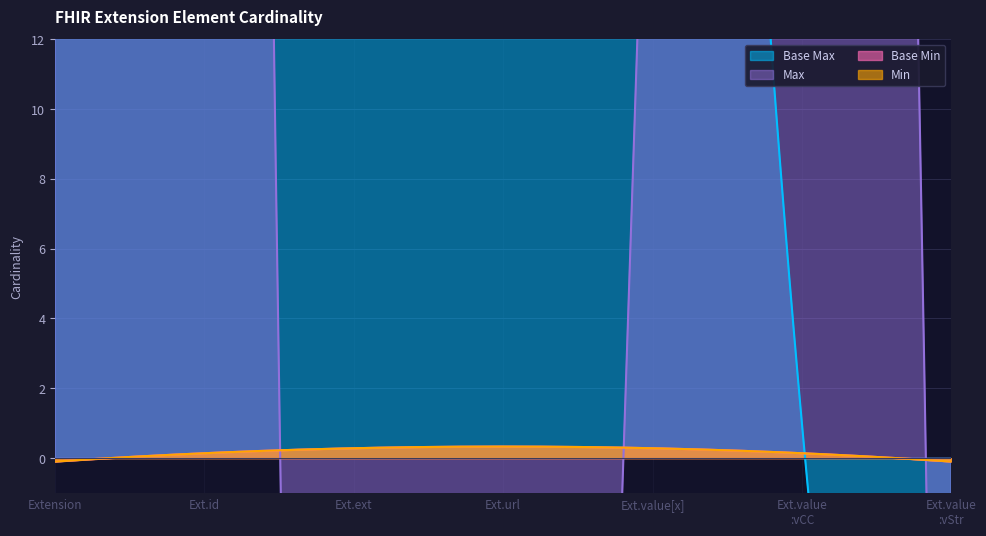

How many values in the Base Max_numeric series exceed 1?

2